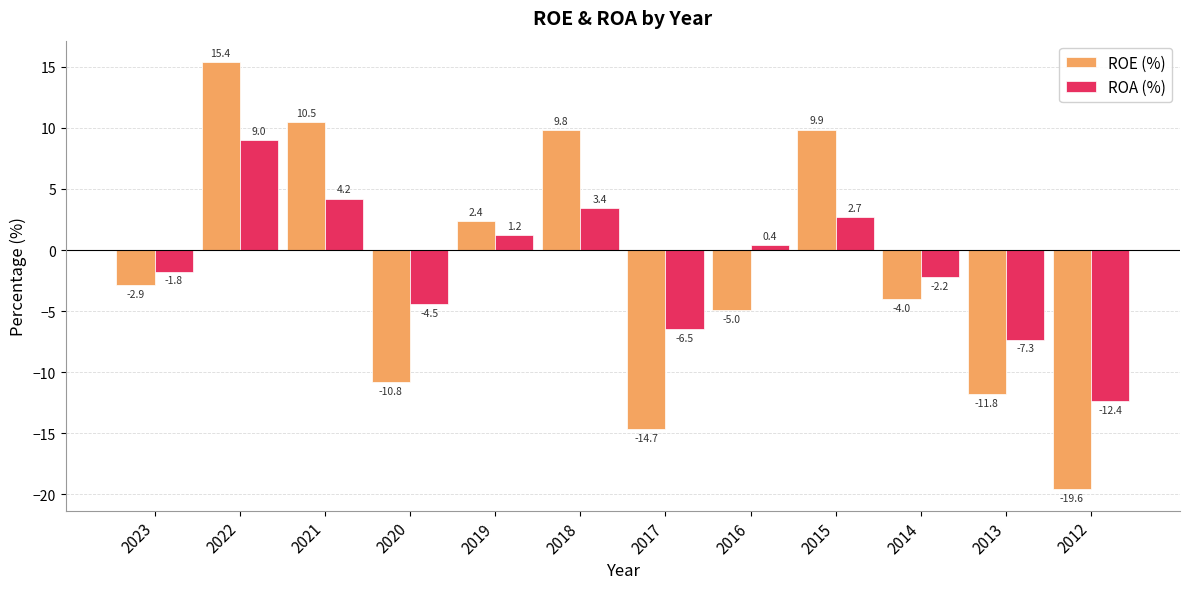

Where is ROA (%) nearest to the value -1?

2023